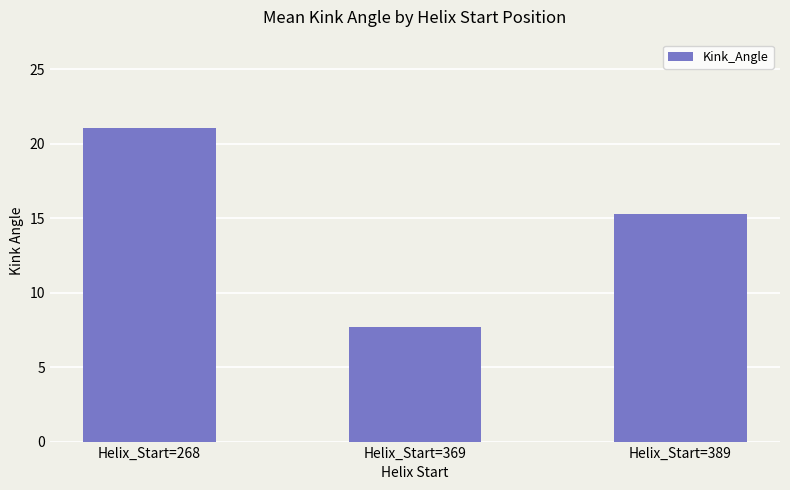

Read the value at Helix_Start=389.

15.3